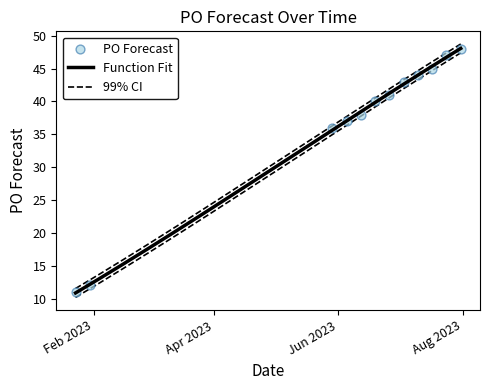

Between 2023-07-17 and 2023-06-19, which is larger?

2023-07-17